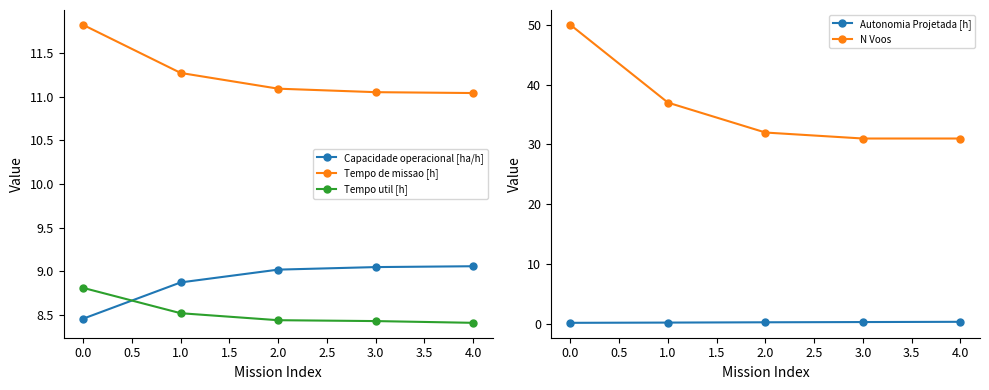

The N Voos series shows 14.9 at 3.0. True or false?

False